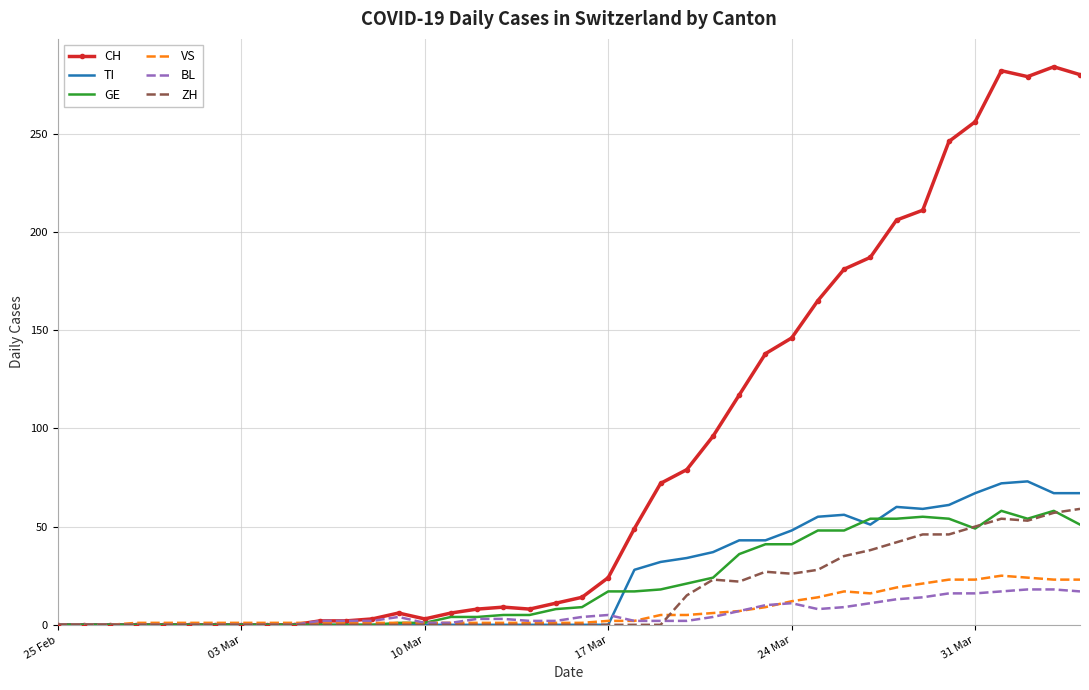

Which series has the largest total across all categories?

CH